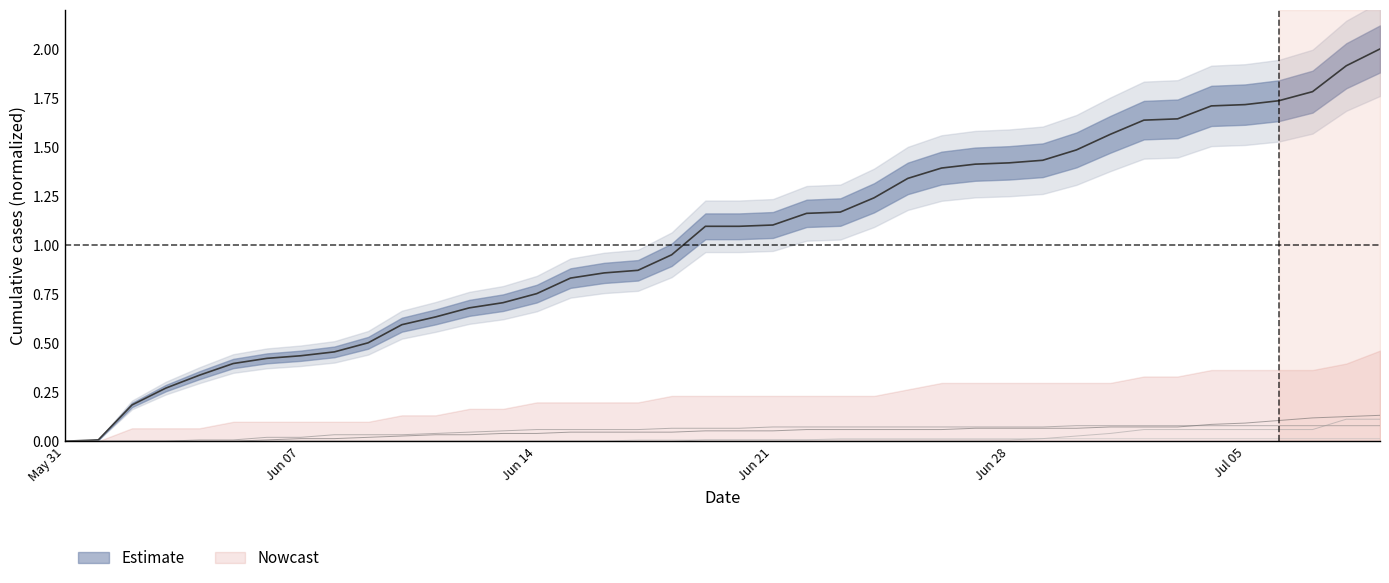

Which label corresponds to the smallest value in the chart?

May 31